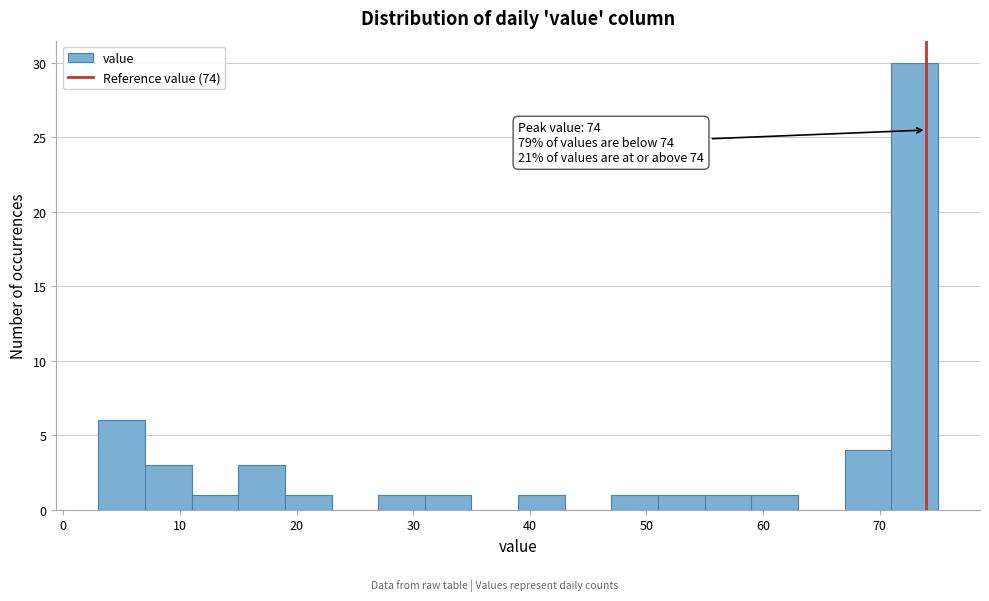

Over which range of the x-axis is the bar tallest?

71 to 75